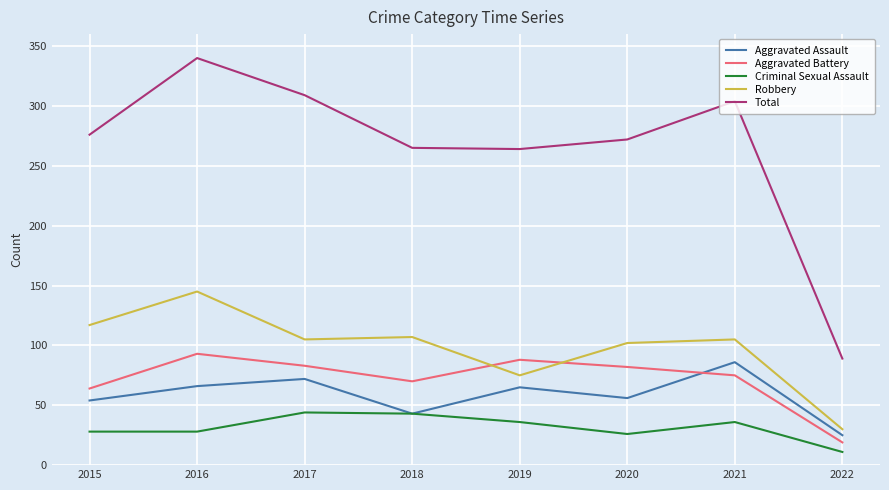

Which series has the largest total across all categories?

Total